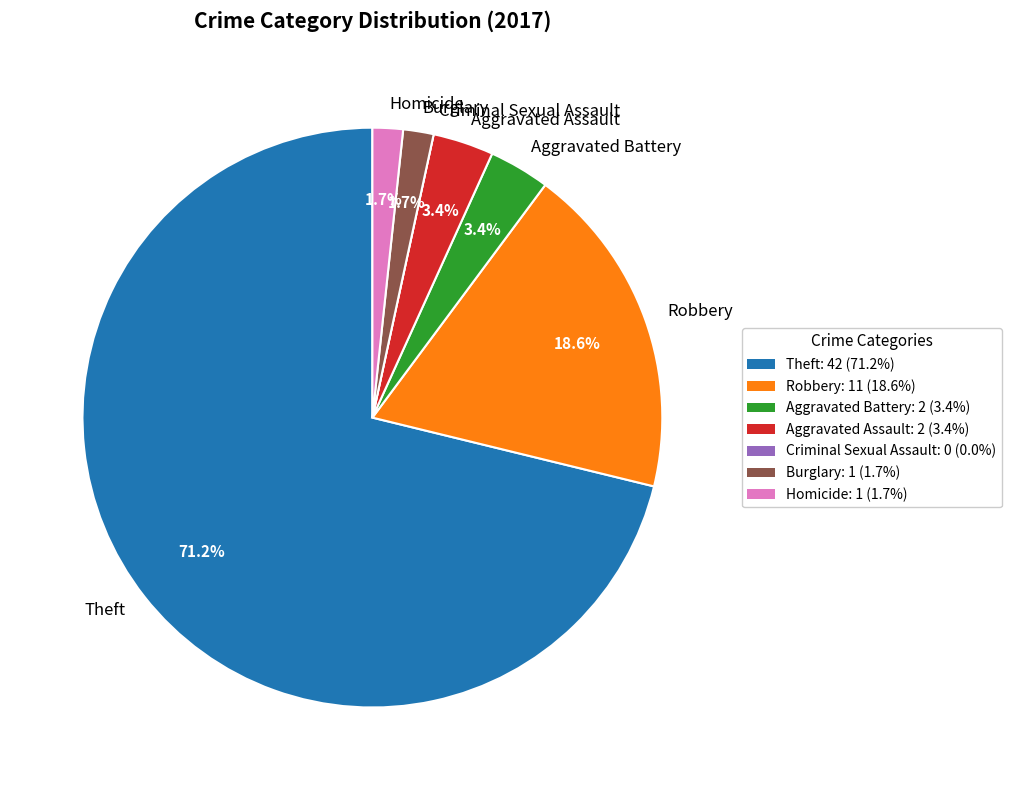

Approximately how many times larger is the value at Robbery compared to Aggravated Assault?

5.5